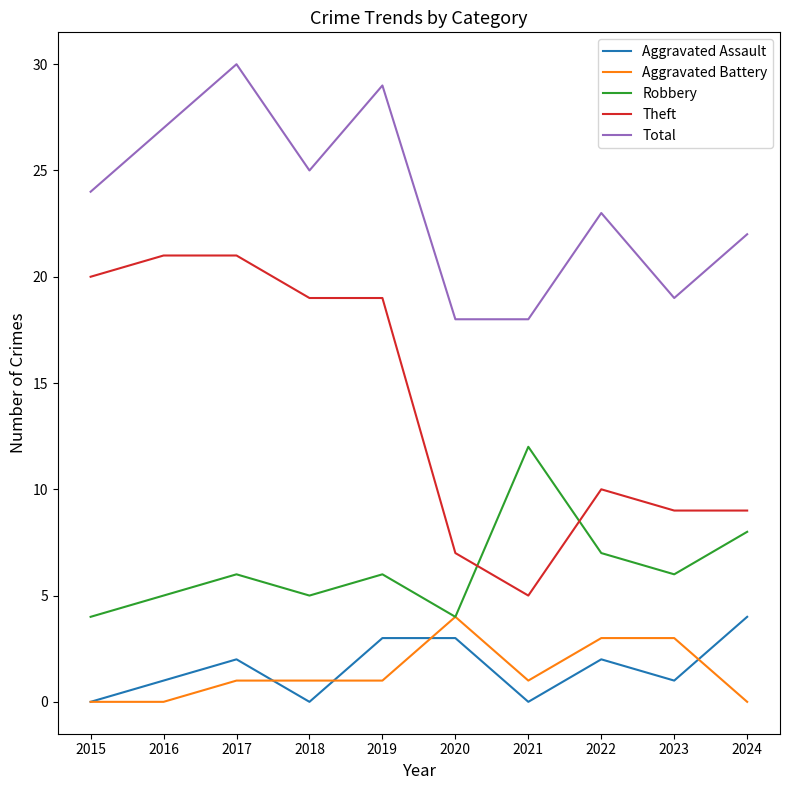

True or false: Total has a value of 25 at 2018.

True